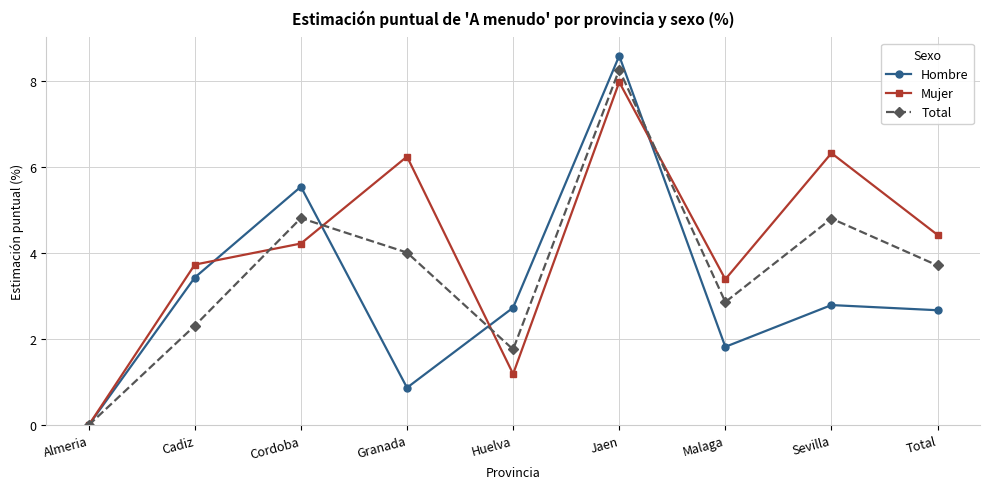

At how many categories does at least one series exceed 1?

8